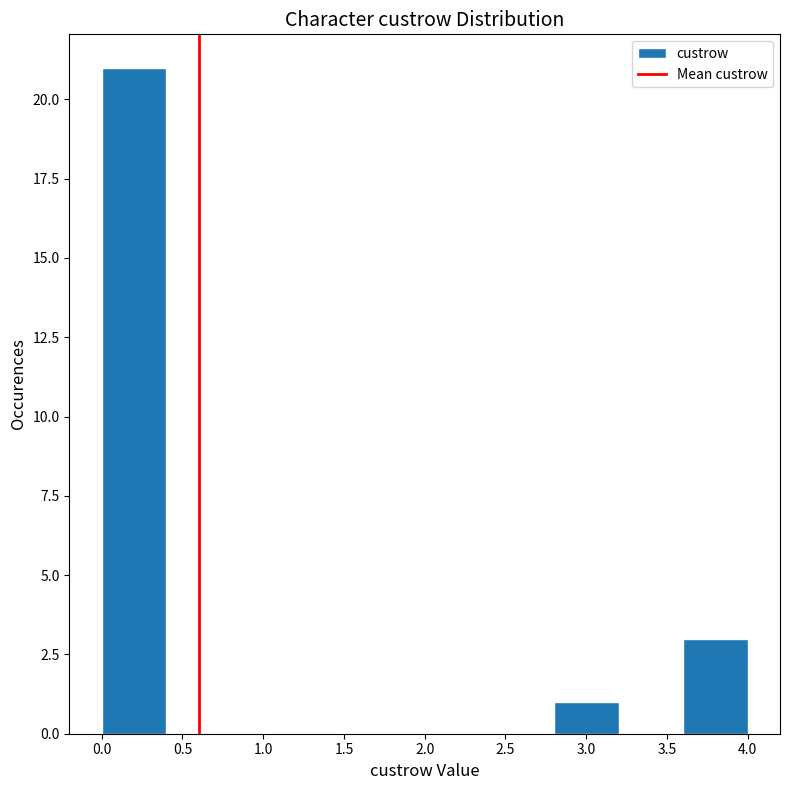

What is the height of the bar covering 0.0 to 0.4 on the x-axis? The values are not printed on the chart, so give them approximately, as read against the axis.

21